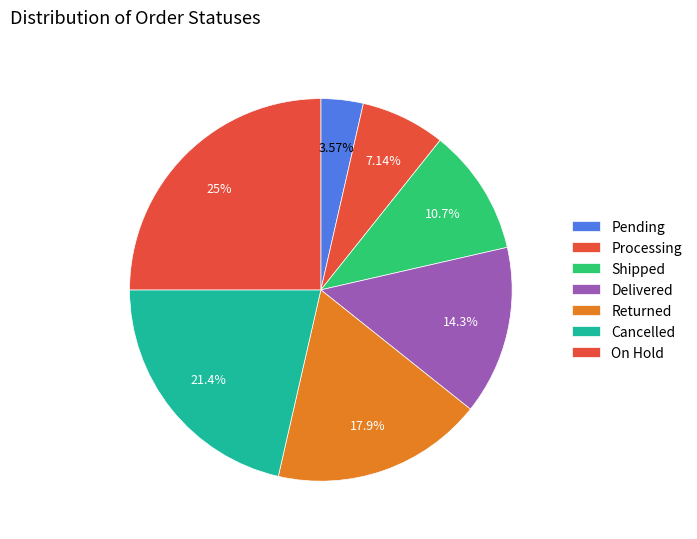

What is the largest slice in the pie chart?

On Hold